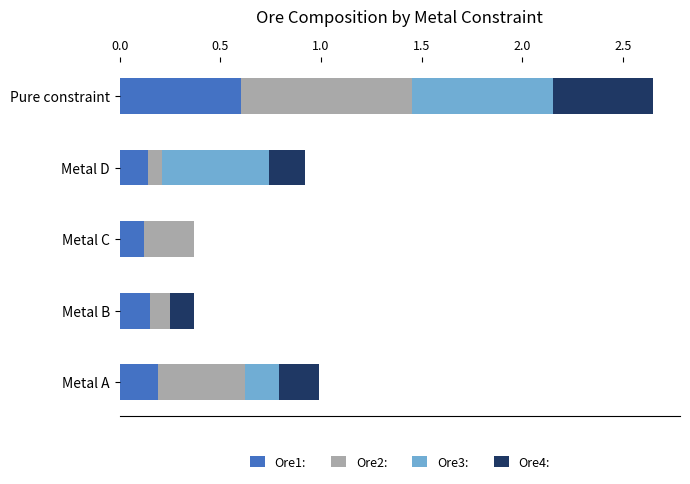

At which category is the sum across all series the highest?

Pure constraint